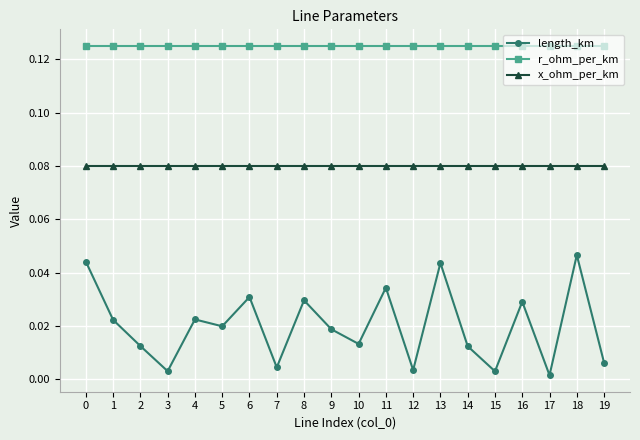

Which series has the largest range (max minus min)?

length_km